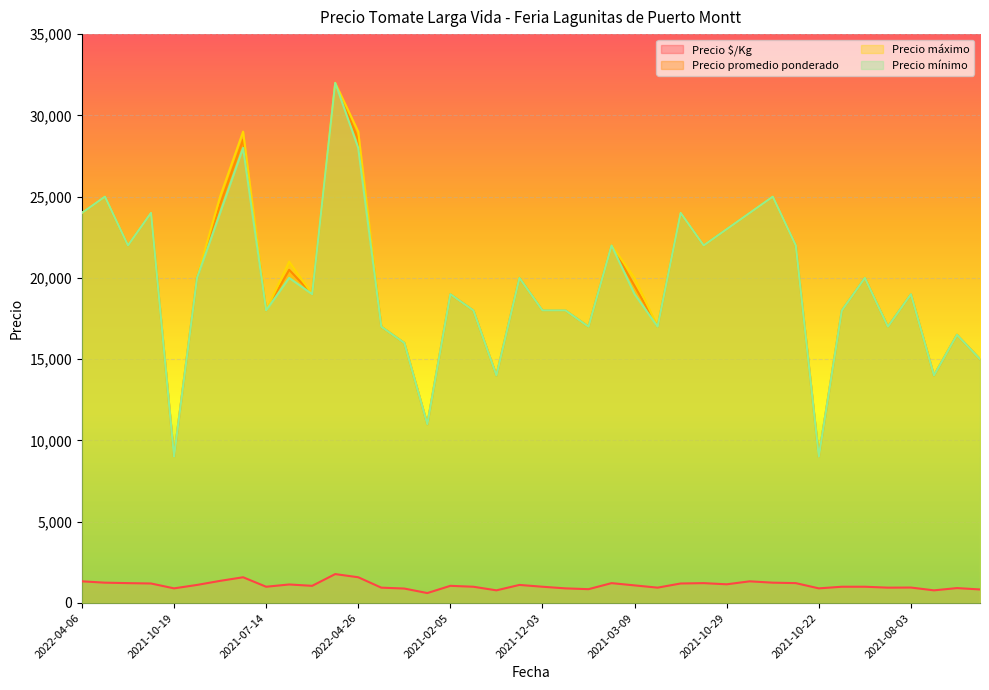

The value of Precio promedio ponderado at 2022-04-22 is 50531. True or false?

False